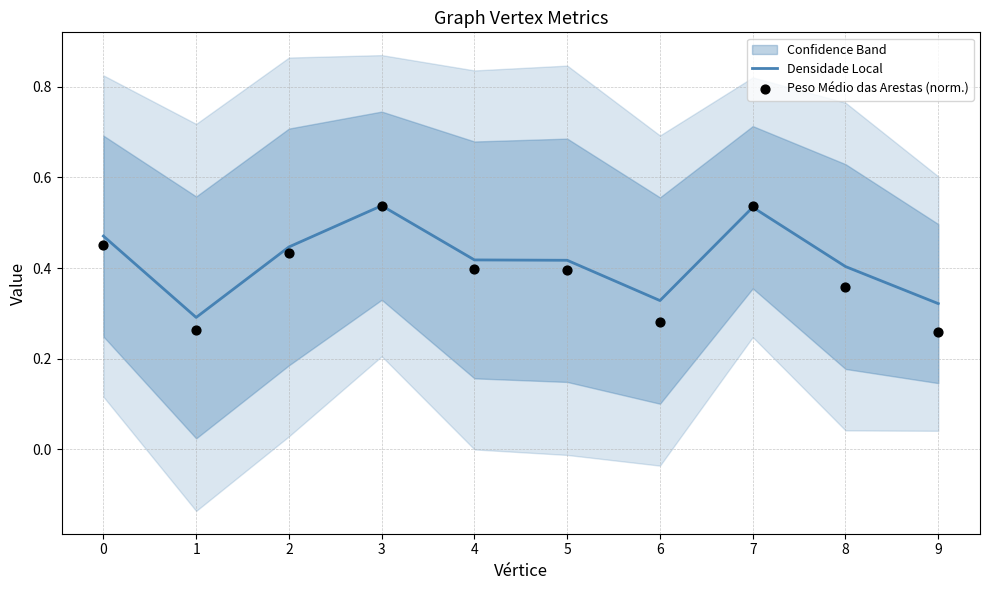

Which series contains the lowest Y value?

Peso Médio das Arestas (norm.)